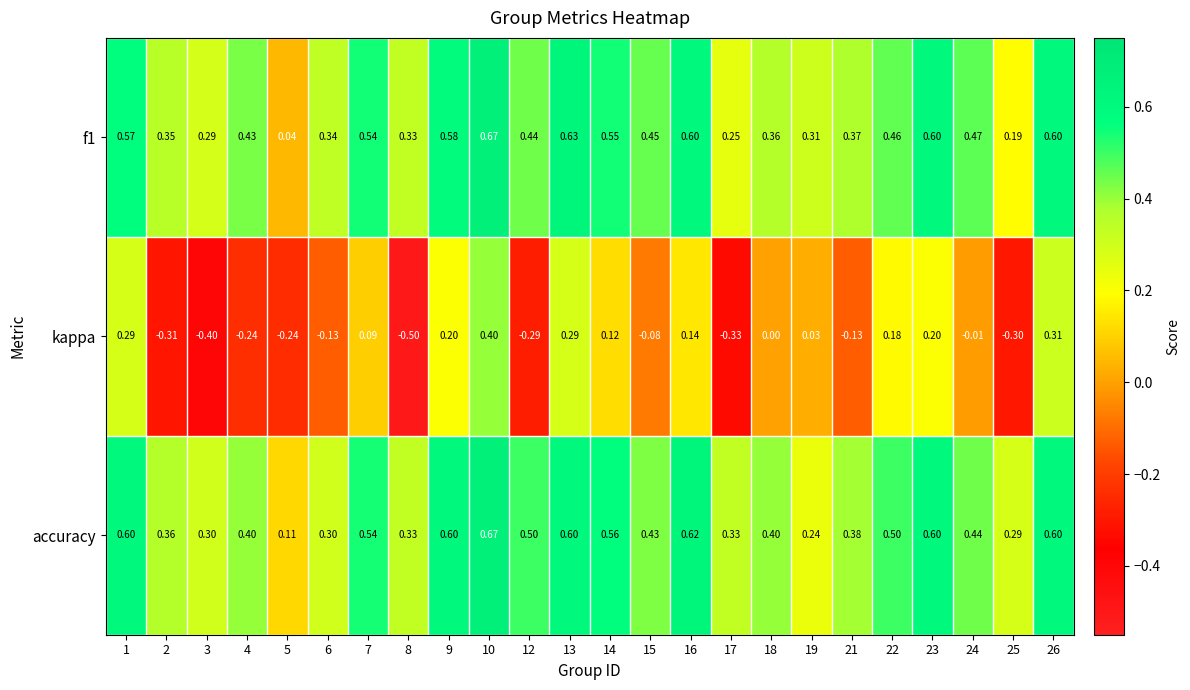

Which series has the largest range (max minus min)?

kappa